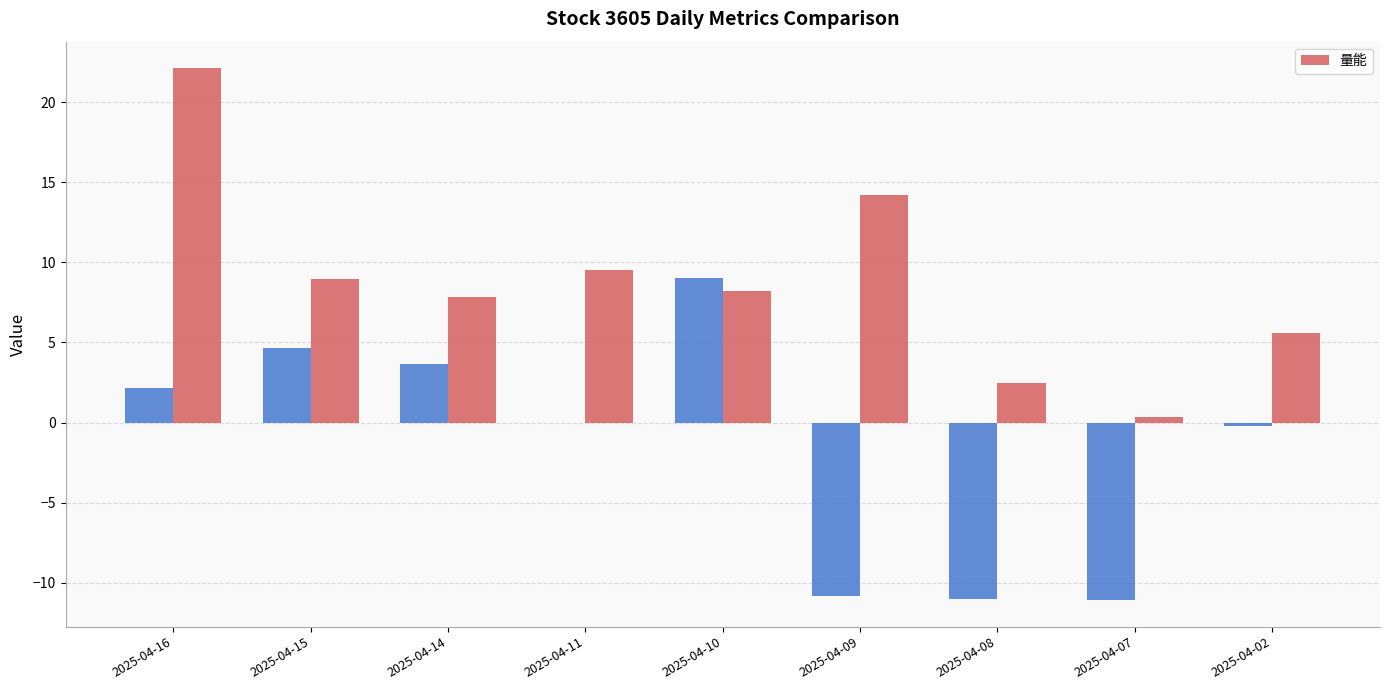

At which category does the chart reach its peak across all series?

2025-04-16